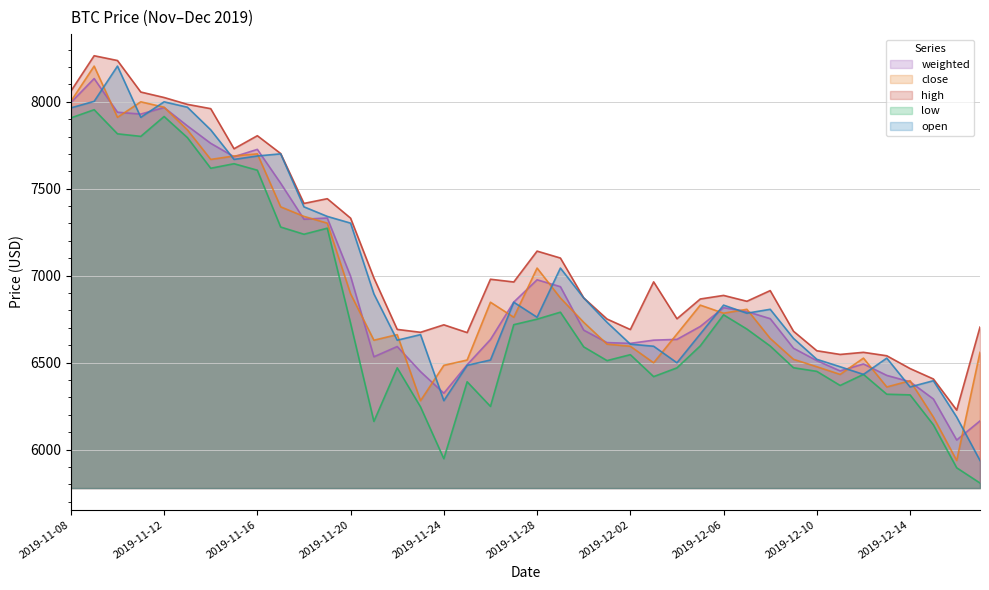

At which category is the sum across all series the highest?

2019-11-09